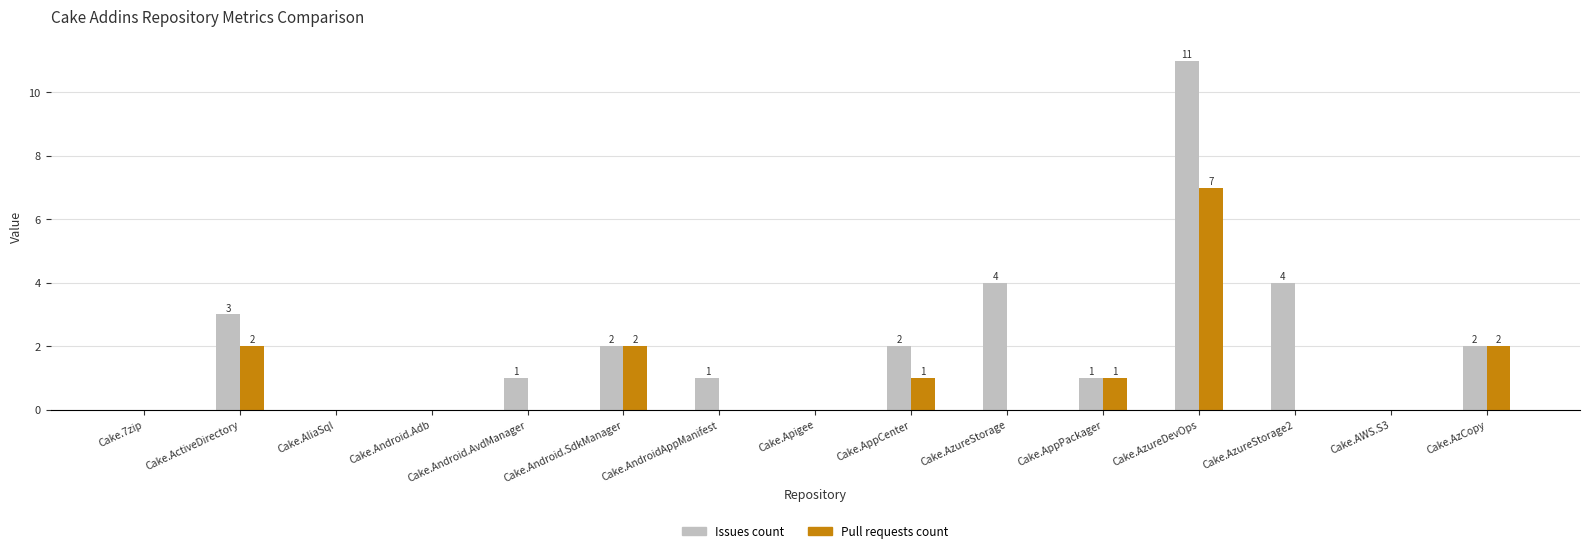

What are all the series names shown in the legend?

Issues count, Pull requests count